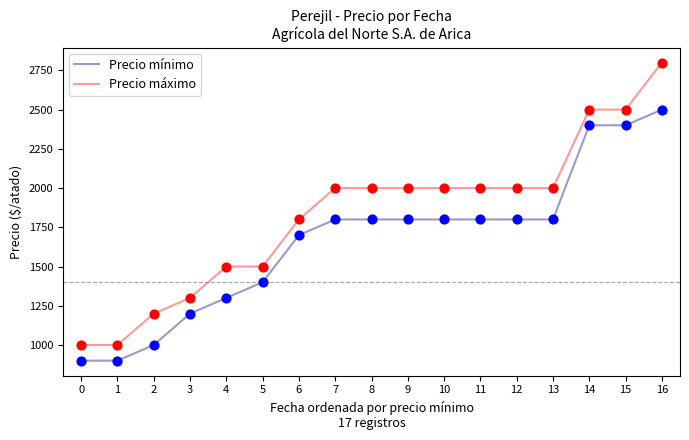

At how many categories does at least one series exceed 1686?

11